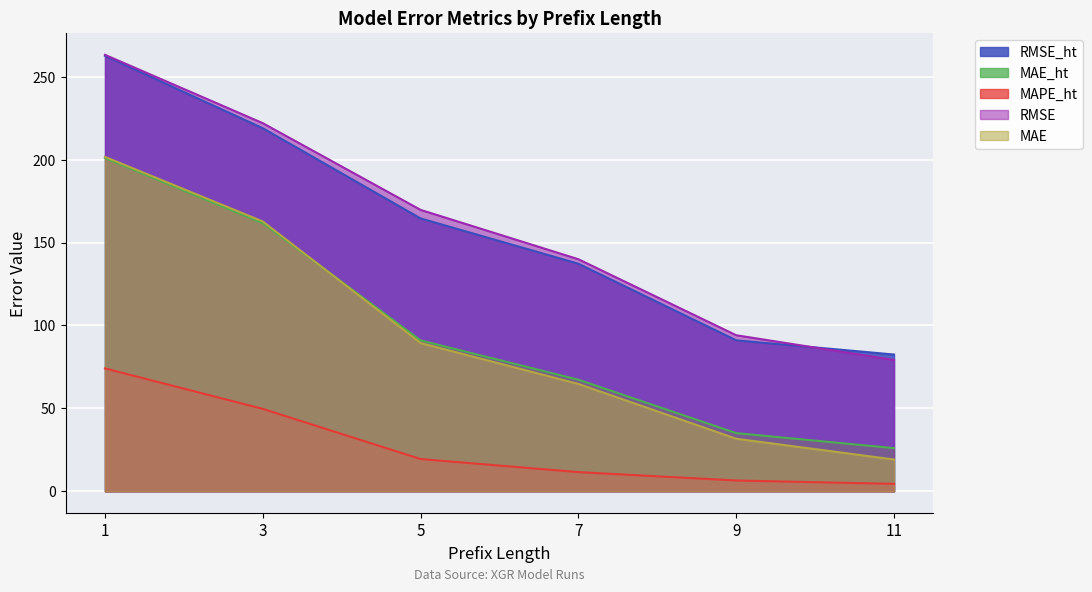

Which series changed the most between 3 and 11?

MAE